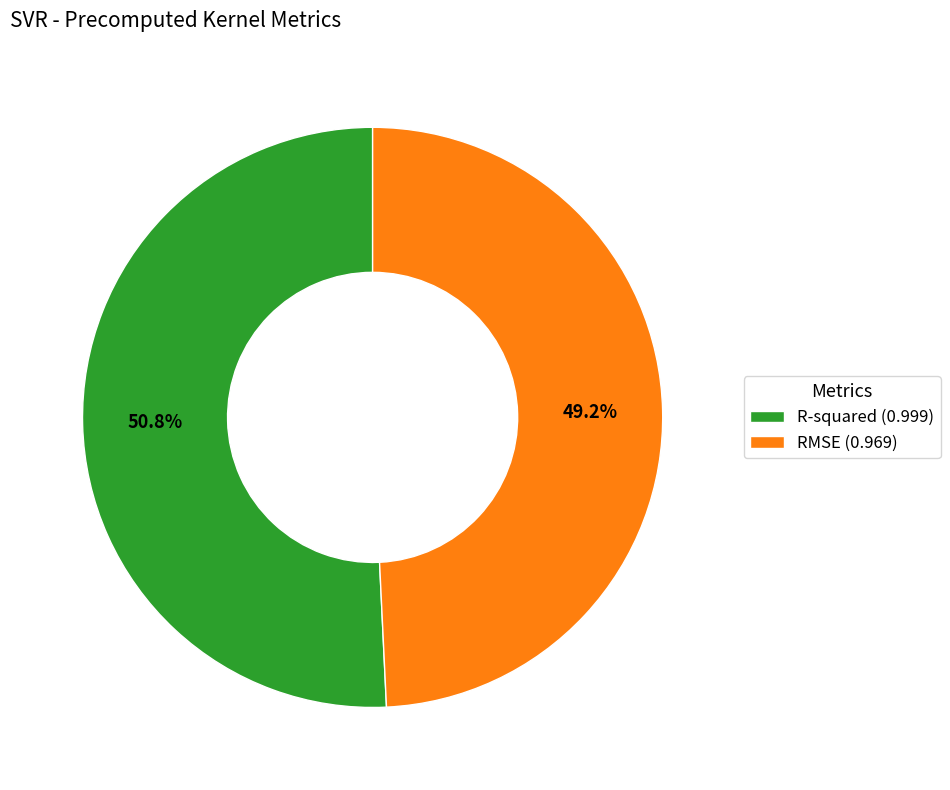

Rank the categories by value from highest to lowest.

R-squared, RMSE